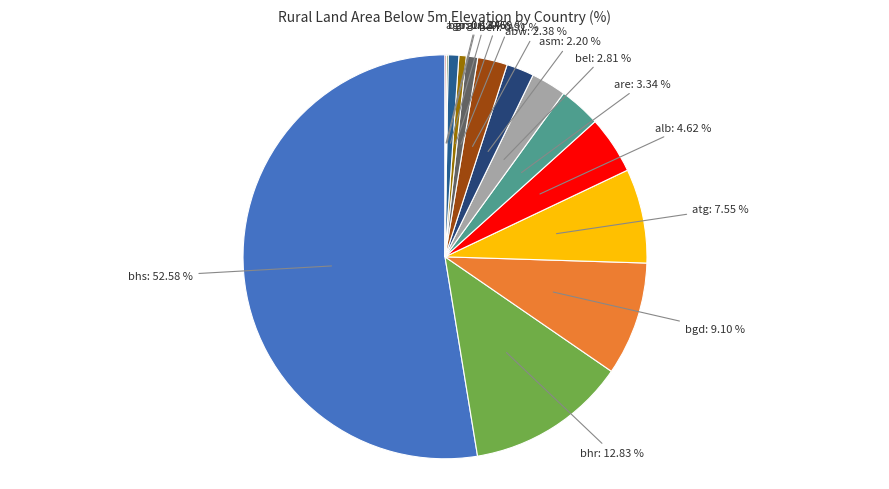

Does any single category account for the majority?

Yes